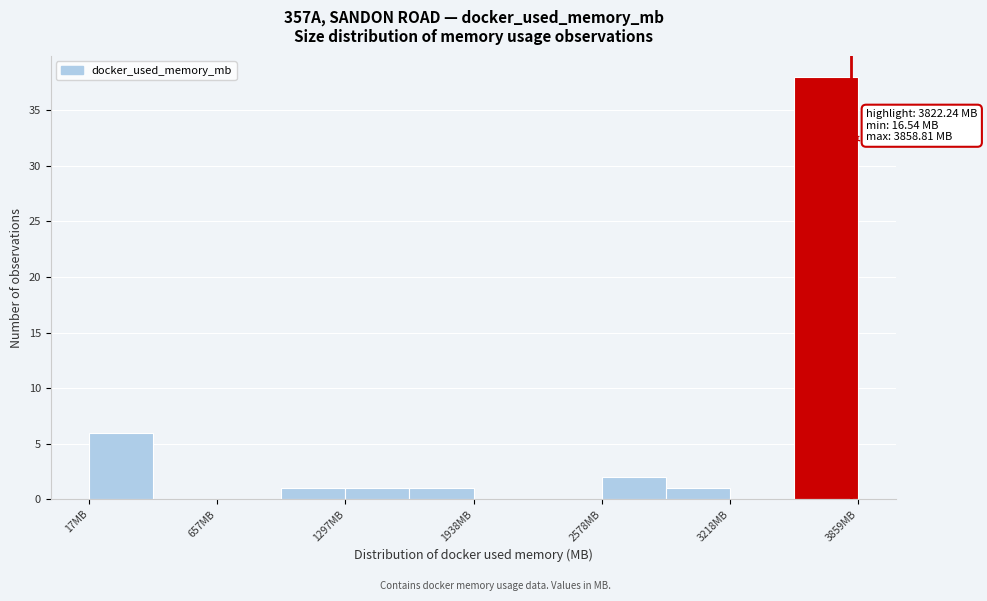

Around what value on the x-axis is the tallest bar? Give the approximate position of its centre, as read against the axis.

3700